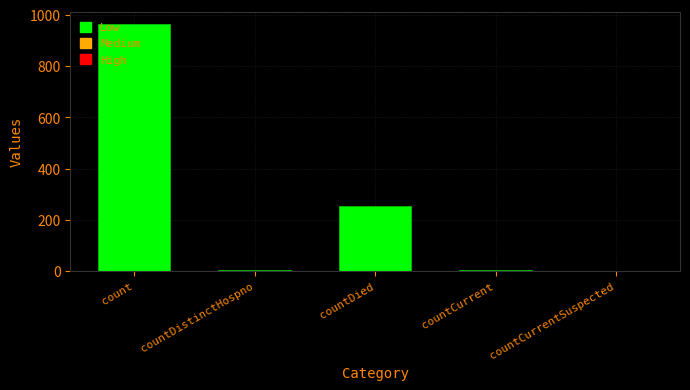

At which label does the data first exceed 6?

count